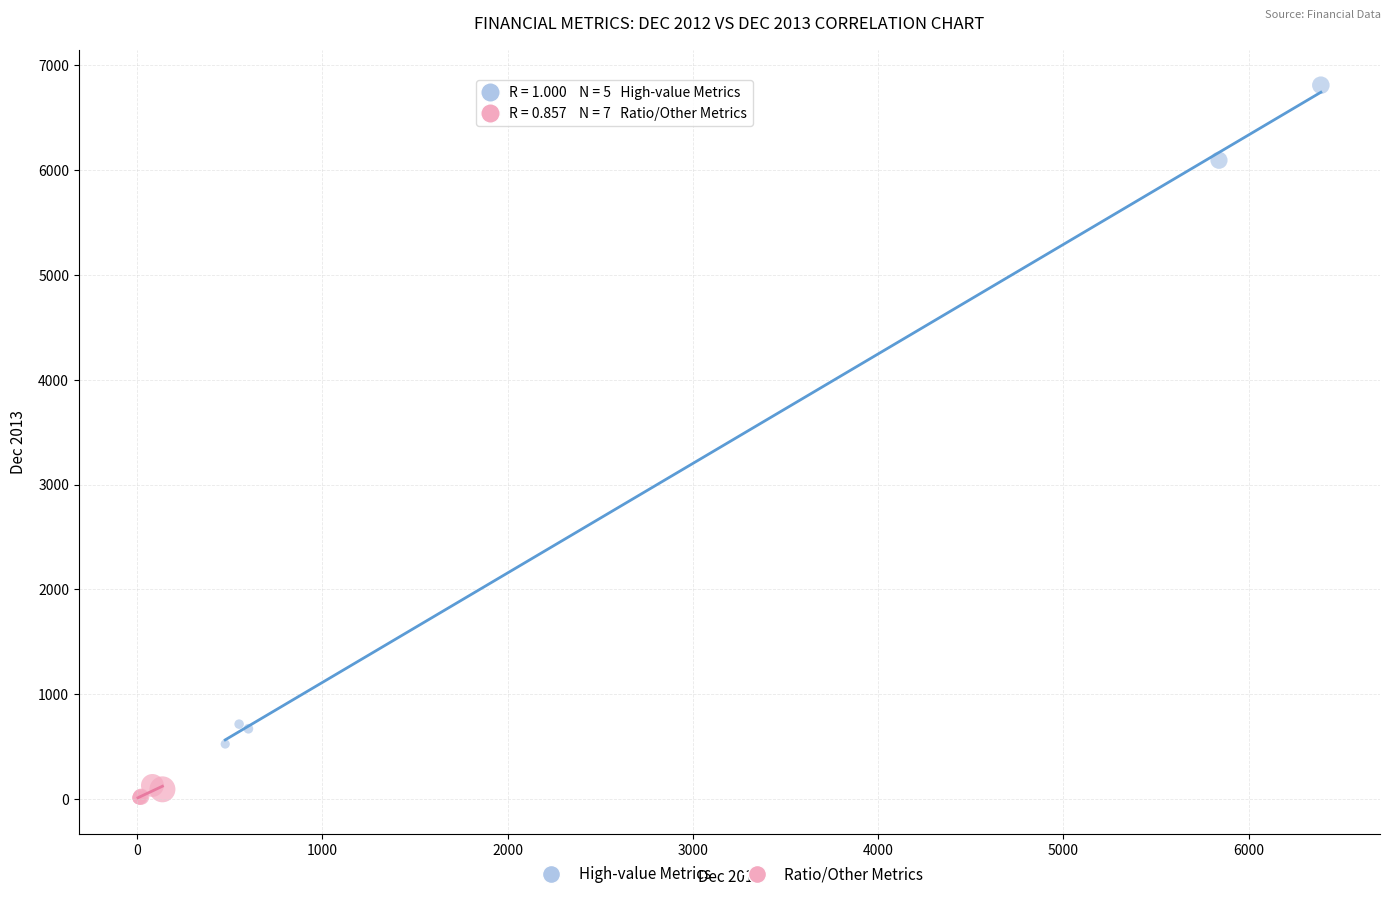

Which series reaches the minimum Y coordinate?

Ratio/Other Metrics